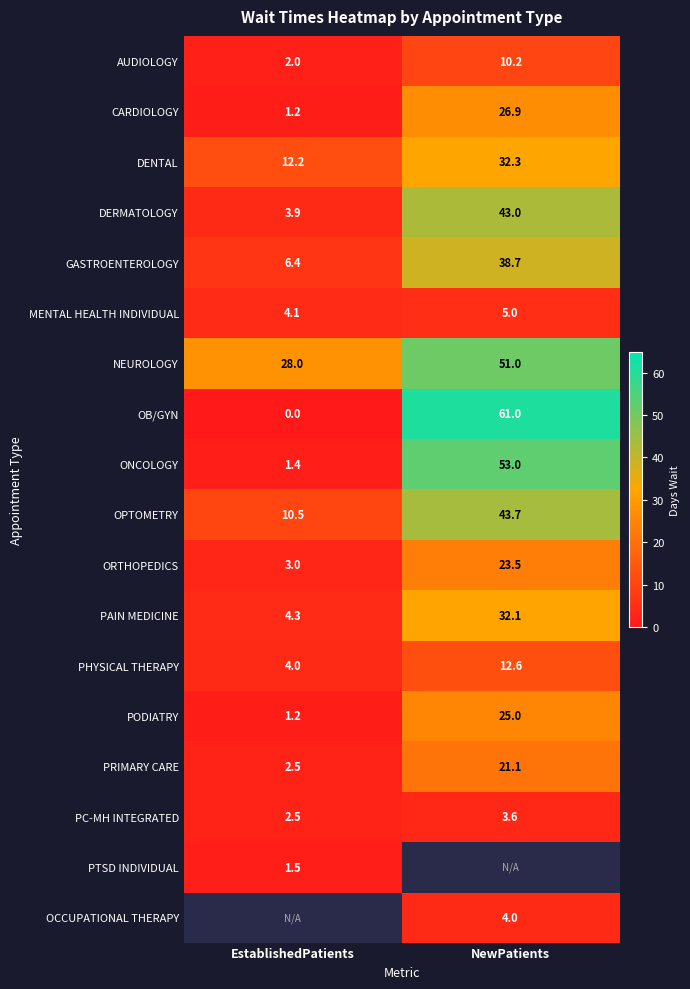

At which label does PHYSICAL THERAPY first exceed 12?

NewPatients